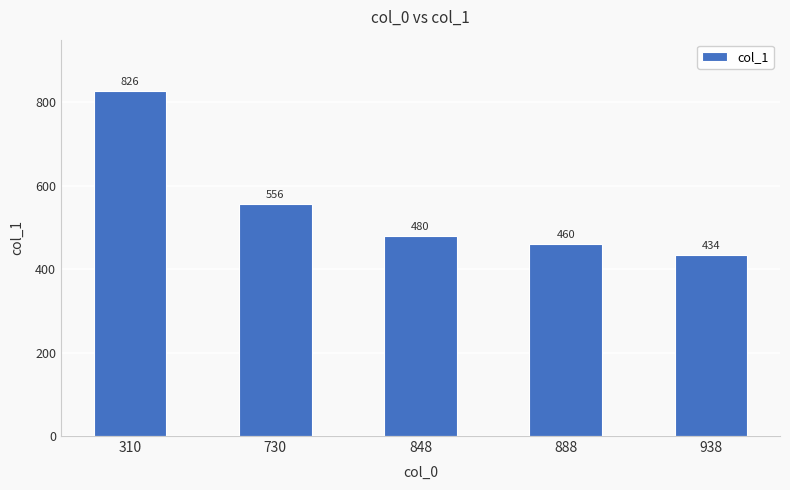

Is it true that the value at 310 is 1154?

False